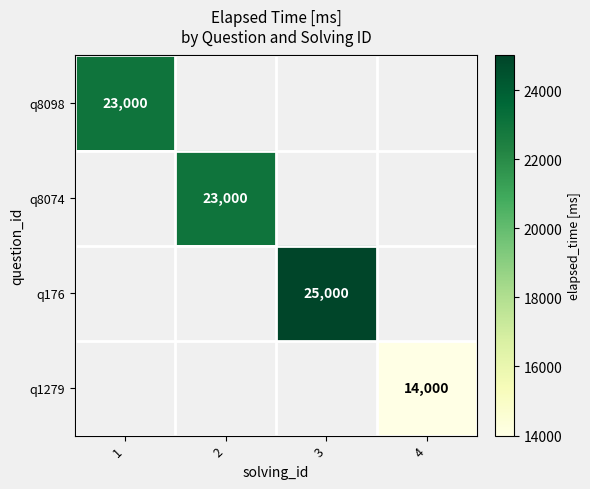

Is it true that q176 equals 25000 at 3?

True